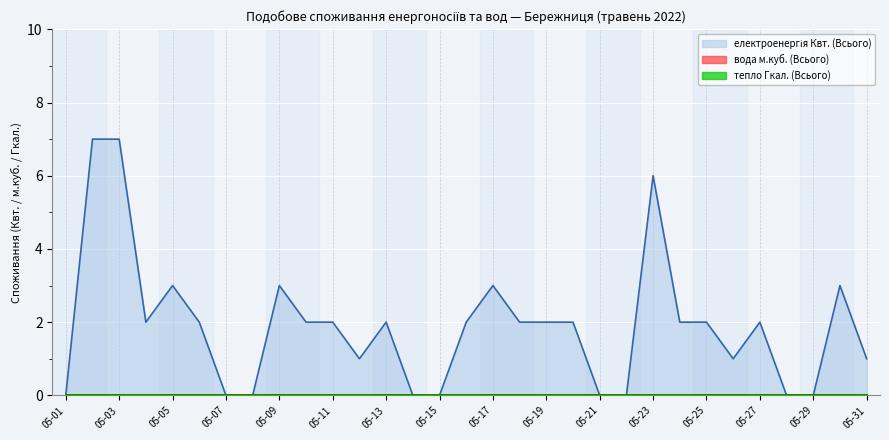

Reading left to right, transcribe all the data shown in this chart.

електроенергія Квт. (Всього): 2022-05-01=0	2022-05-02=7	2022-05-03=7	2022-05-04=2	2022-05-05=3	2022-05-06=2	2022-05-07=0	2022-05-08=0	2022-05-09=3	2022-05-10=2	2022-05-11=2	2022-05-12=1	2022-05-13=2	2022-05-14=0	2022-05-15=0	2022-05-16=2	2022-05-17=3	2022-05-18=2	2022-05-19=2	2022-05-20=2	2022-05-21=0	2022-05-22=0	2022-05-23=6	2022-05-24=2	2022-05-25=2	2022-05-26=1	2022-05-27=2	2022-05-28=0	2022-05-29=0	2022-05-30=3	2022-05-31=1
вода м.куб. (Всього): 2022-05-01=0	2022-05-02=0	2022-05-03=0	2022-05-04=0	2022-05-05=0	2022-05-06=0	2022-05-07=0	2022-05-08=0	2022-05-09=0	2022-05-10=0	2022-05-11=0	2022-05-12=0	2022-05-13=0	2022-05-14=0	2022-05-15=0	2022-05-16=0	2022-05-17=0	2022-05-18=0	2022-05-19=0	2022-05-20=0	2022-05-21=0	2022-05-22=0	2022-05-23=0	2022-05-24=0	2022-05-25=0	2022-05-26=0	2022-05-27=0	2022-05-28=0	2022-05-29=0	2022-05-30=0	2022-05-31=0
тепло Гкал. (Всього): 2022-05-01=0	2022-05-02=0	2022-05-03=0	2022-05-04=0	2022-05-05=0	2022-05-06=0	2022-05-07=0	2022-05-08=0	2022-05-09=0	2022-05-10=0	2022-05-11=0	2022-05-12=0	2022-05-13=0	2022-05-14=0	2022-05-15=0	2022-05-16=0	2022-05-17=0	2022-05-18=0	2022-05-19=0	2022-05-20=0	2022-05-21=0	2022-05-22=0	2022-05-23=0	2022-05-24=0	2022-05-25=0	2022-05-26=0	2022-05-27=0	2022-05-28=0	2022-05-29=0	2022-05-30=0	2022-05-31=0